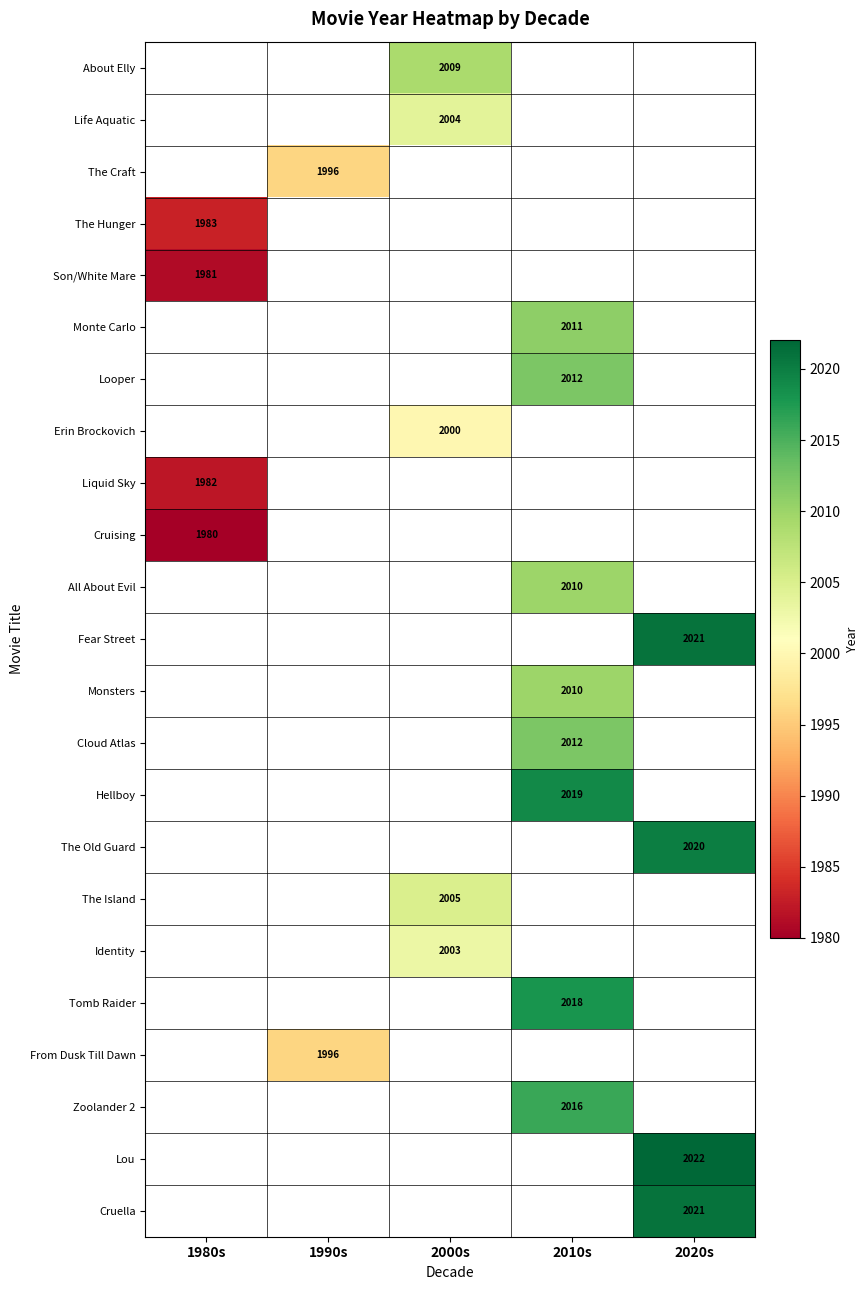

The value of The Craft at 1990s is 1996. True or false?

True